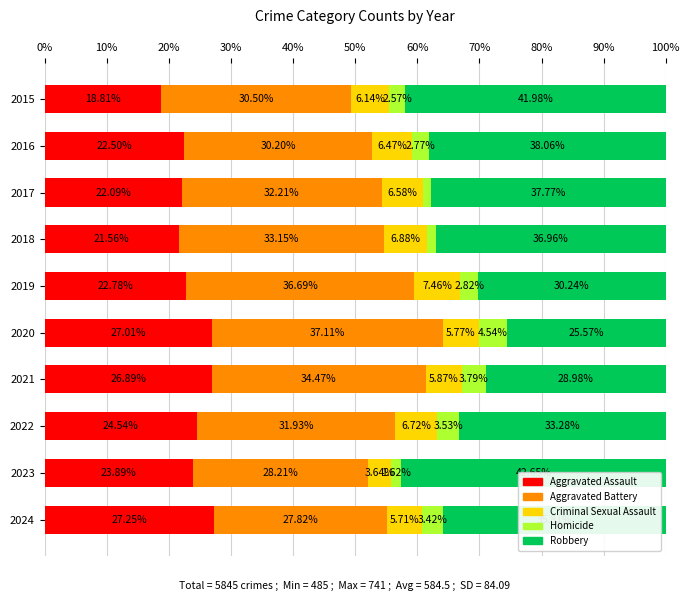

Count the number of categories in the chart.

10